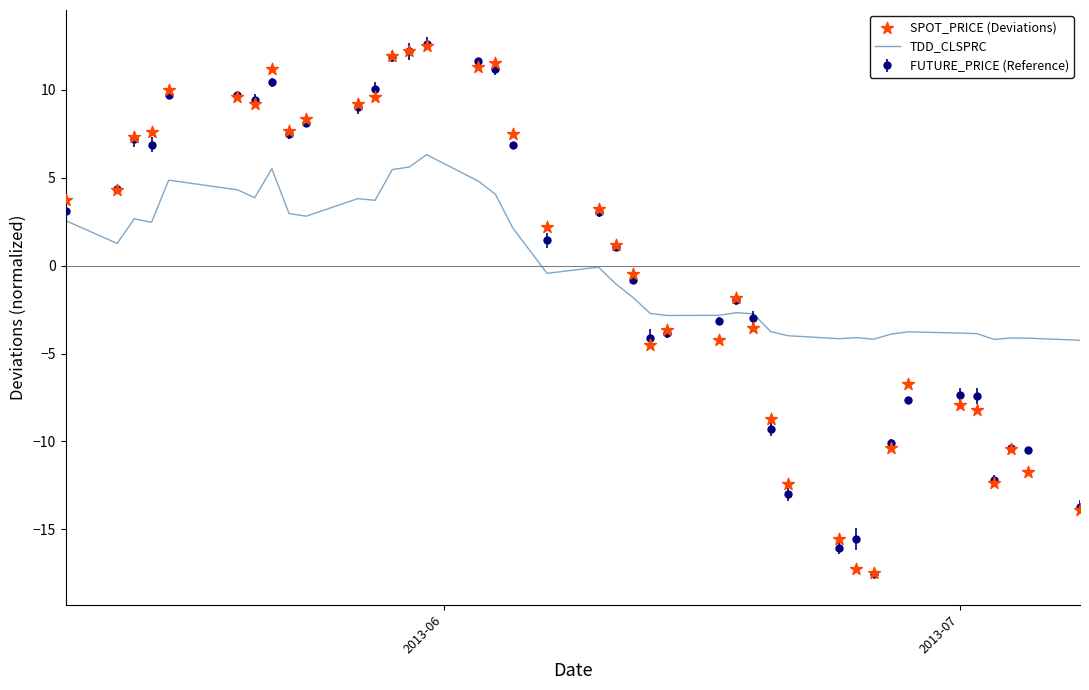

What is the lowest value of the TDD_CLSPRC series?

-4.2